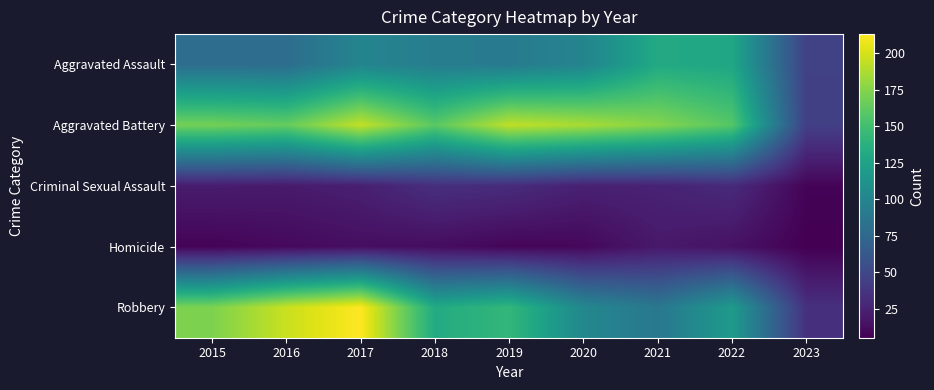

Between 2021 and 2022, which is larger?

2021